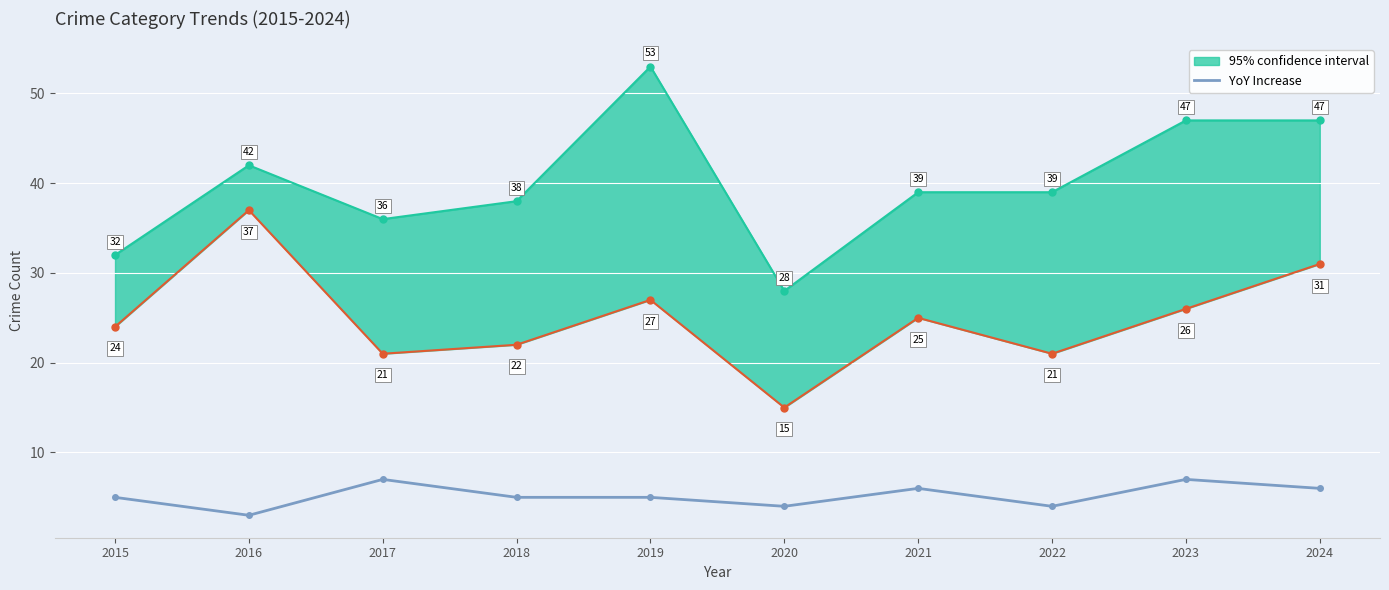

At which category does the data reach its first local peak?

2017